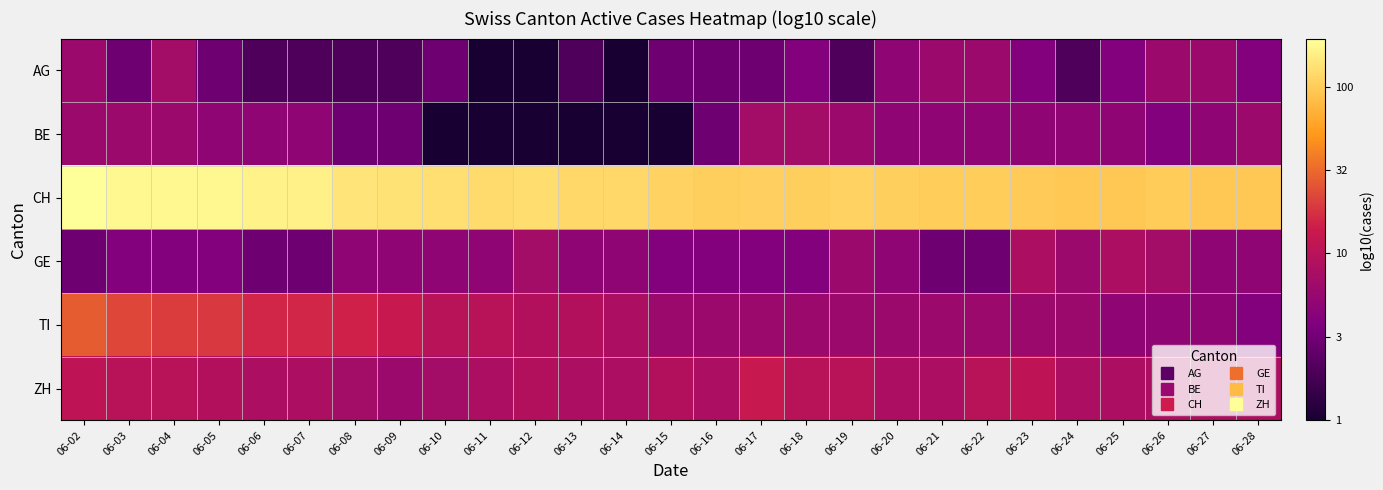

At 06-03, list the series in order from smallest to largest.

AG, GE, BE, ZH, TI, CH